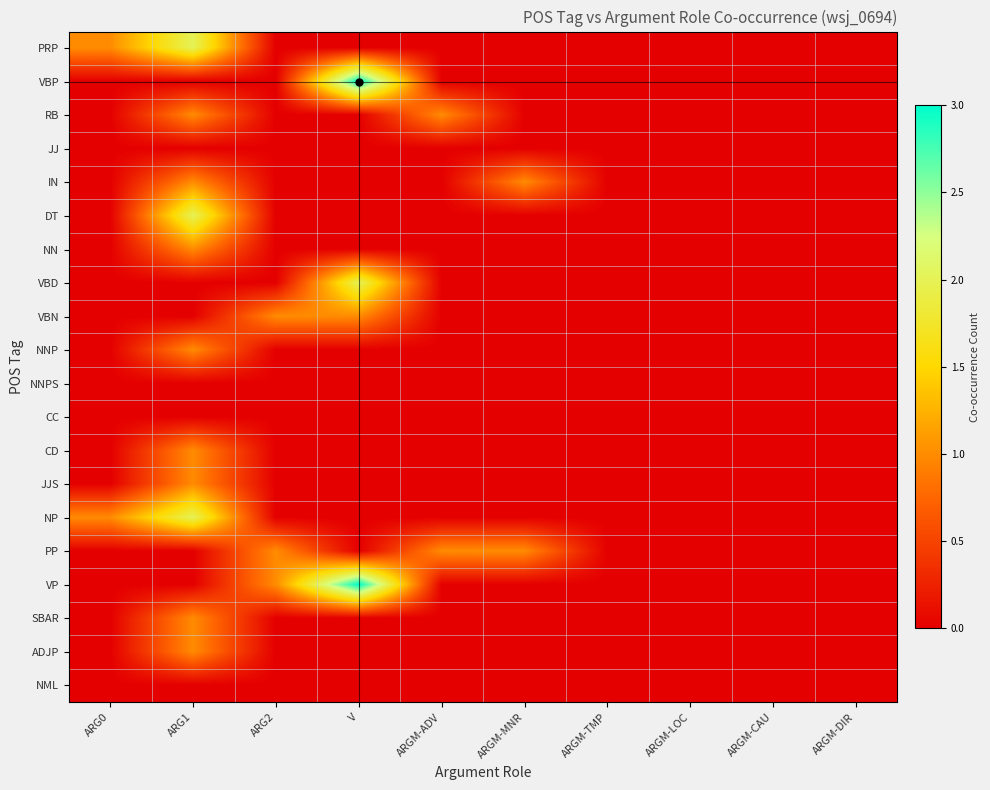

At which category is the sum across all series the highest?

ARG1